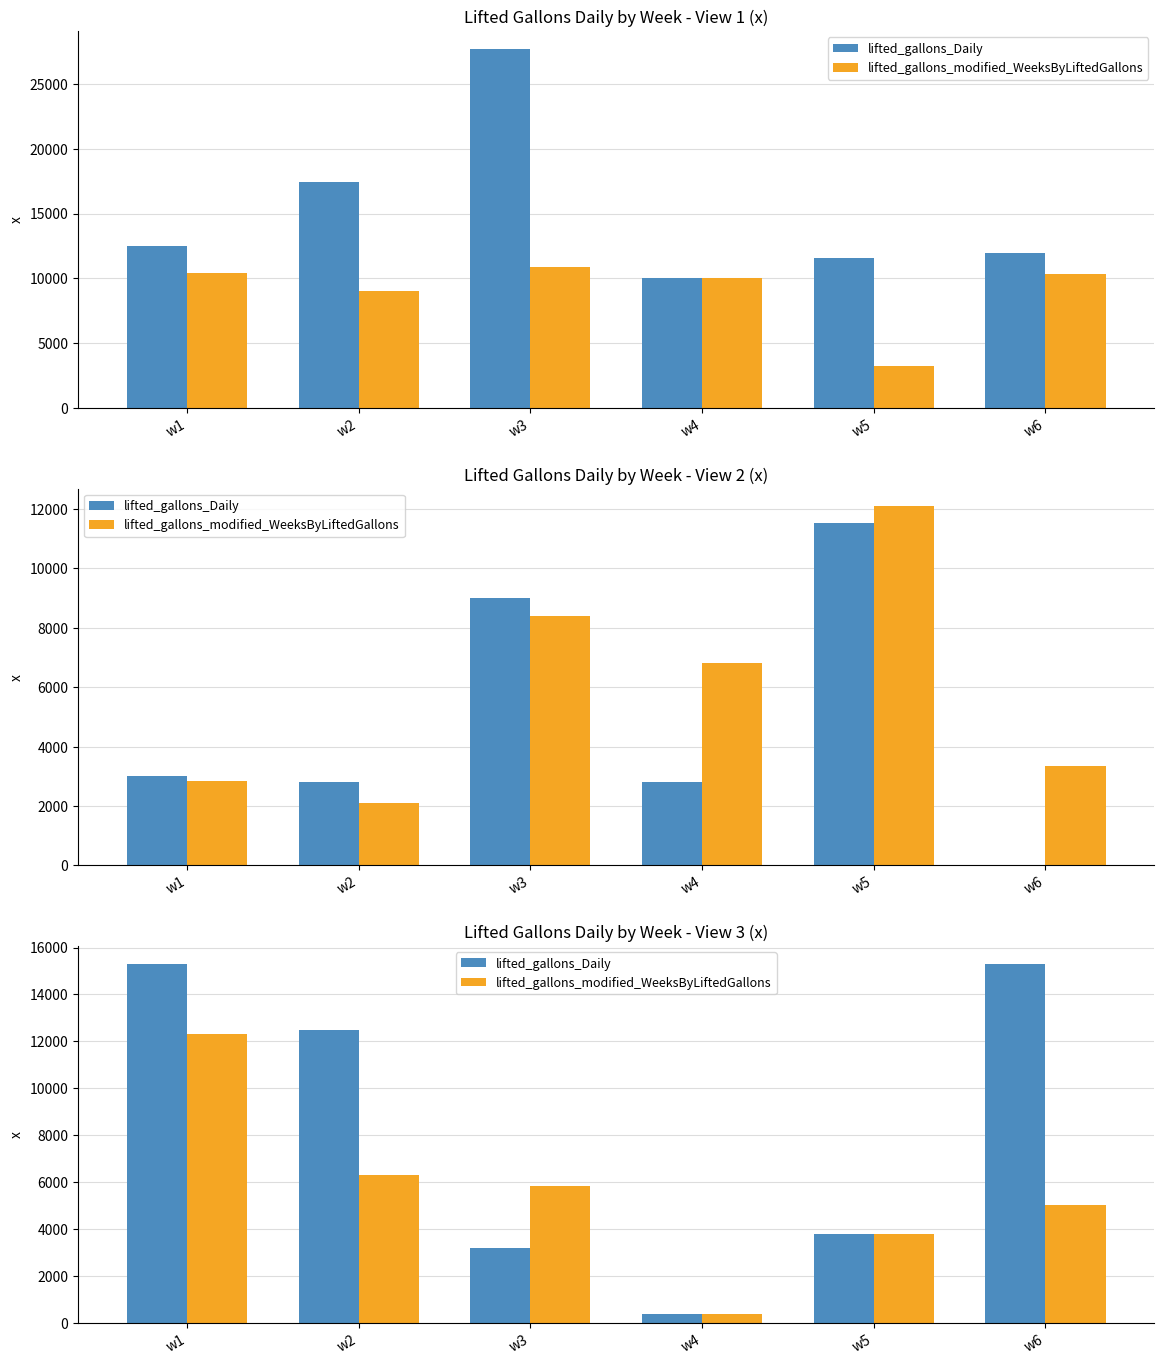

Which series has the largest range (max minus min)?

lifted_gallons_Daily